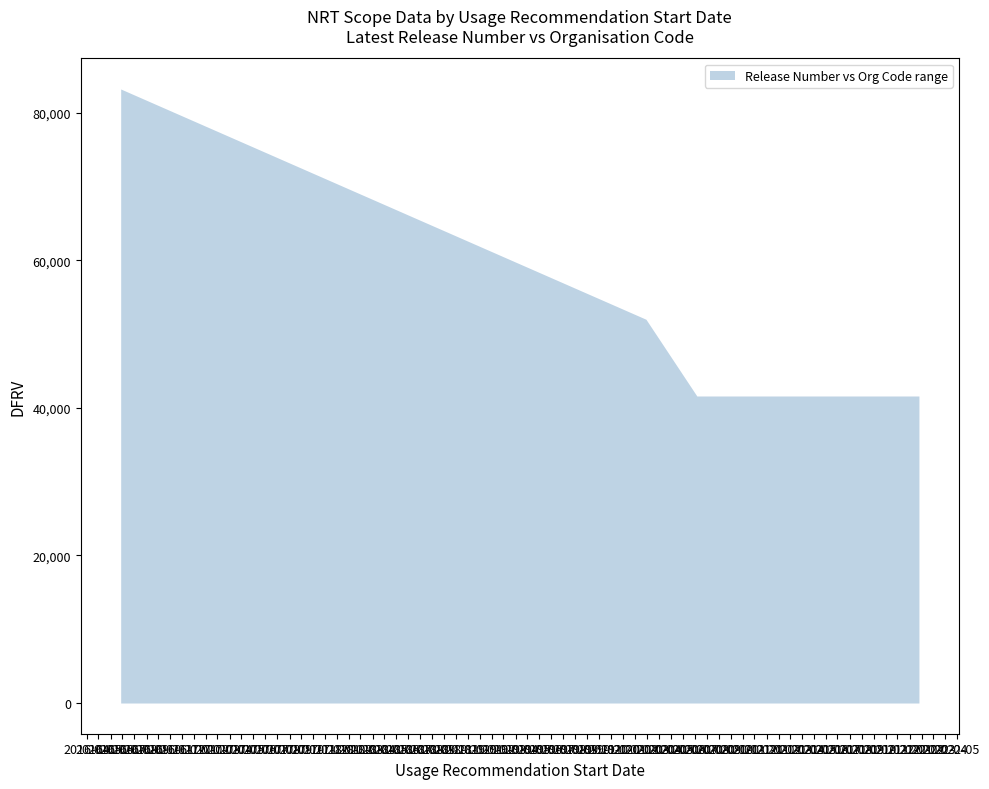

What is the minimum value shown in the chart?

41595.0